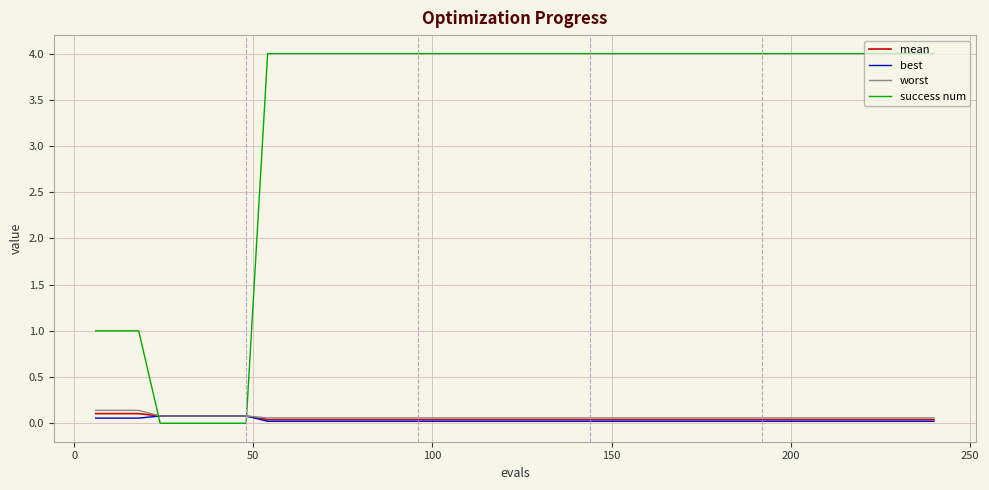

Which series has the largest total across all categories?

success num